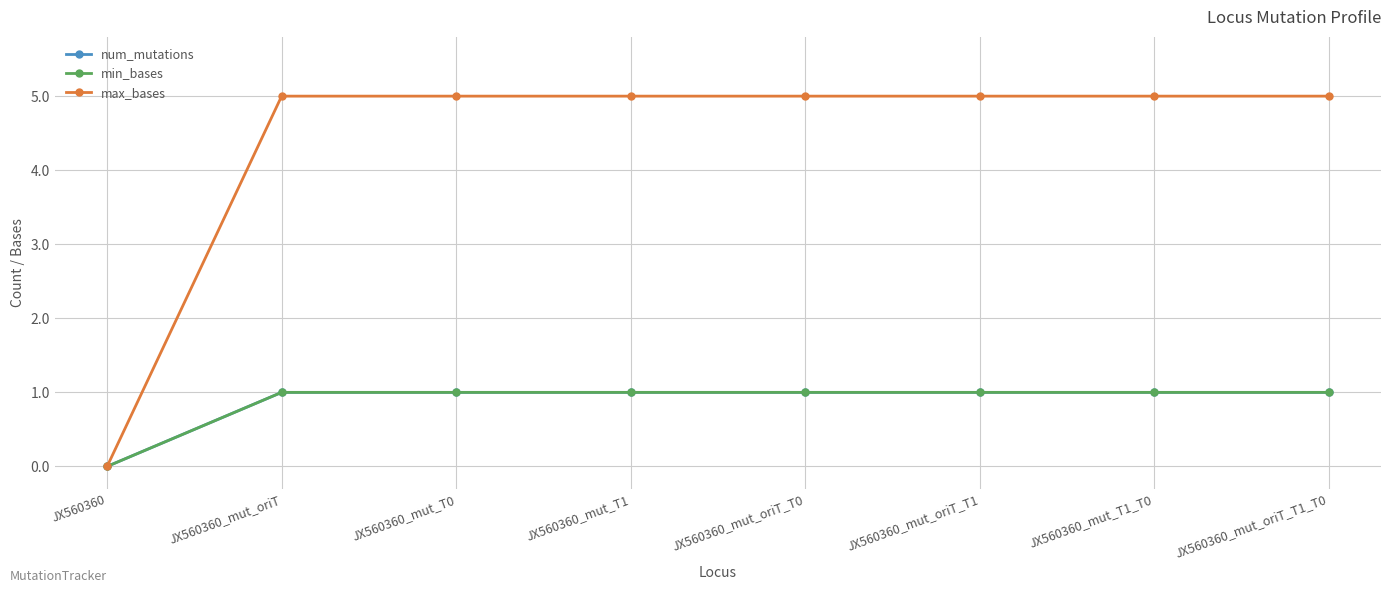

What is the average value of the max_bases series?

4